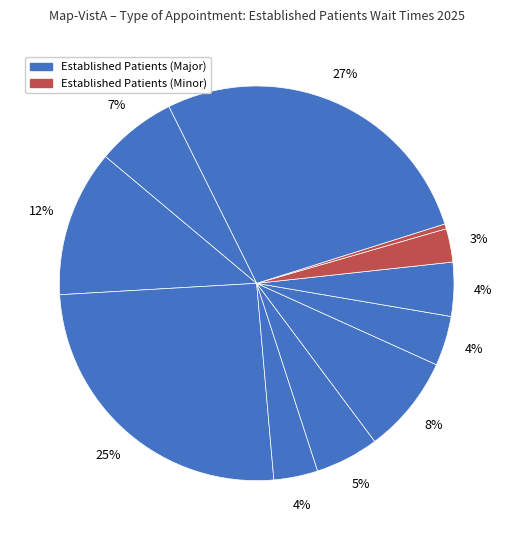

Count the number of slices in the pie.

11